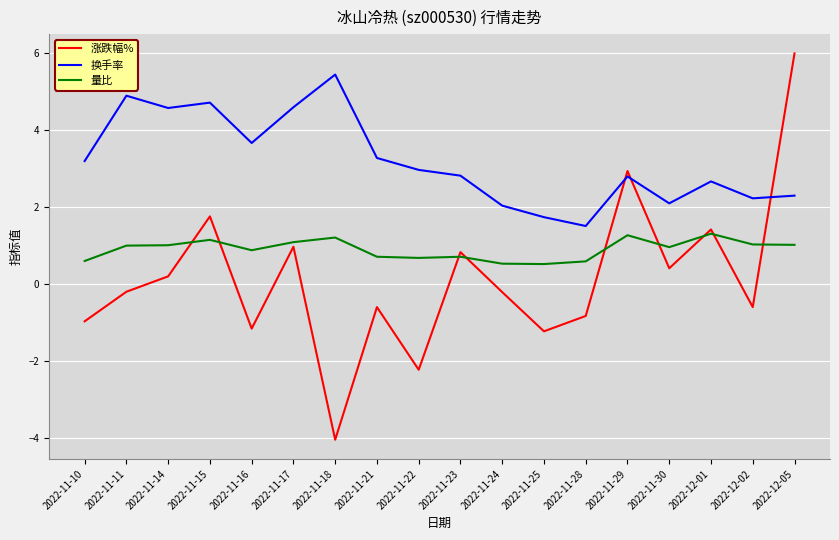

How many distinct data groups are displayed?

3